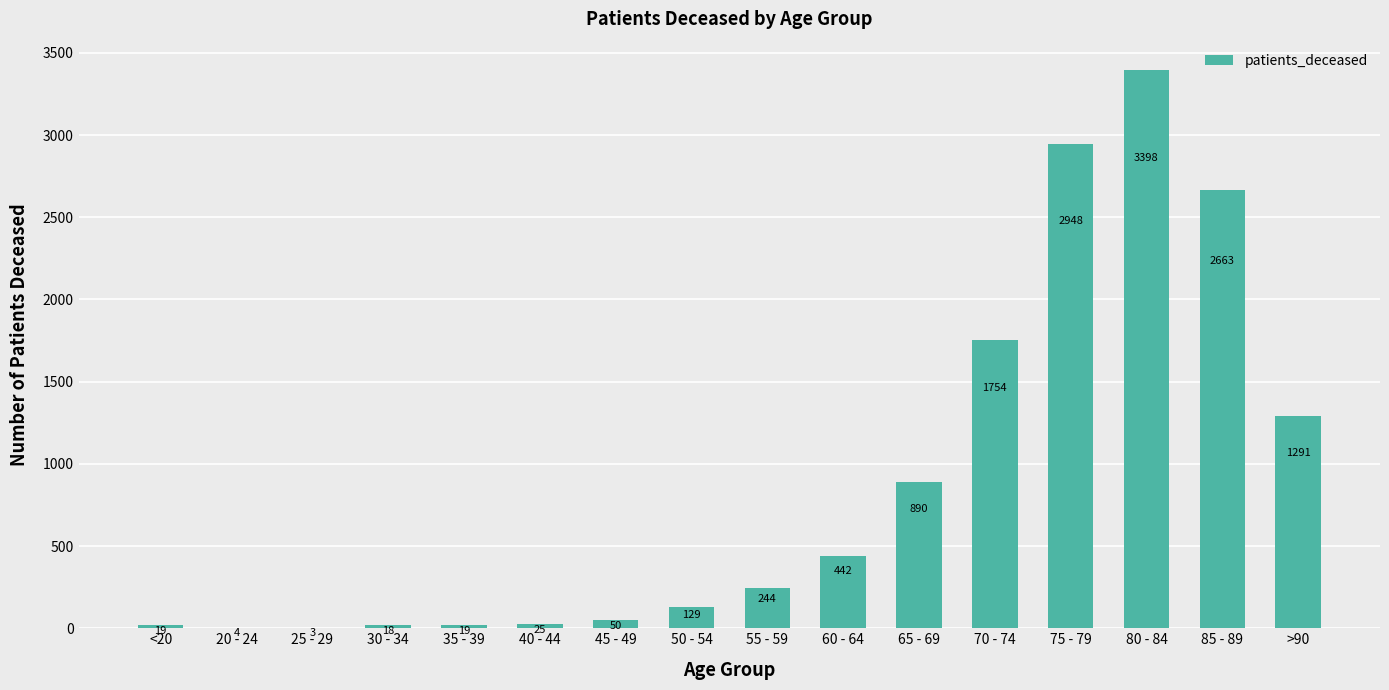

Where is the data nearest to the value 1700?

70 - 74